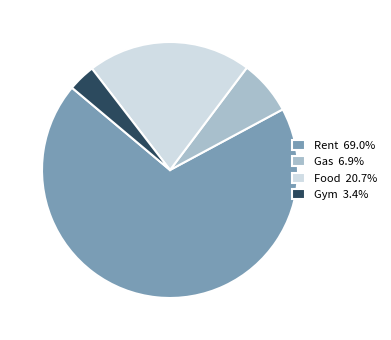

Combined, do Food and Rent account for over 50%?

Yes